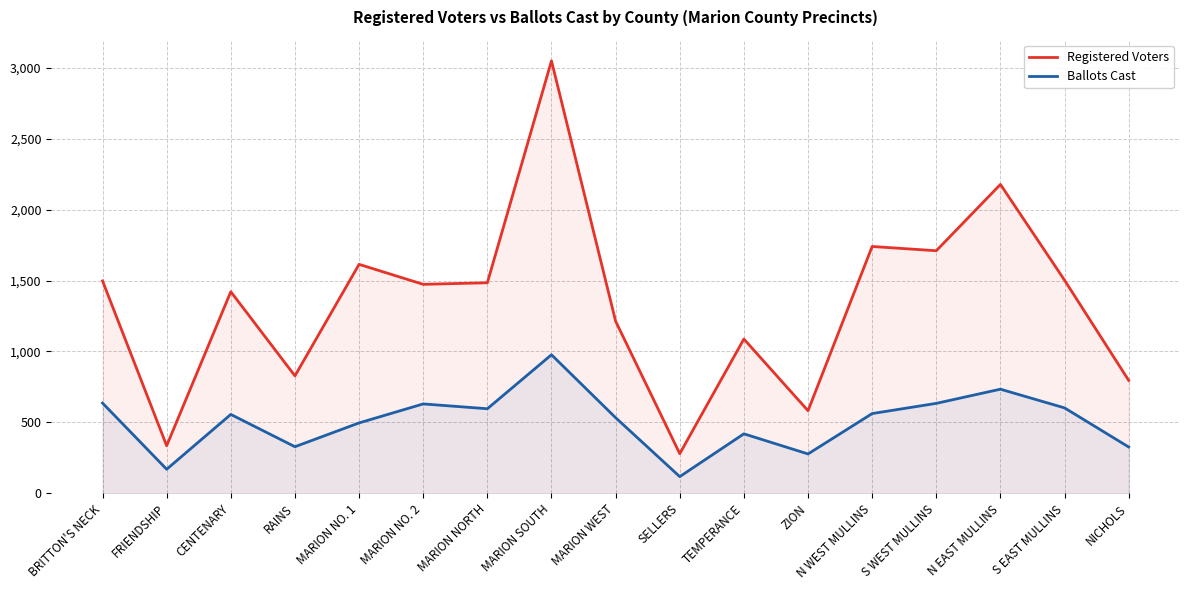

What is the difference between the maximum and minimum values in the Ballots Cast series?

860